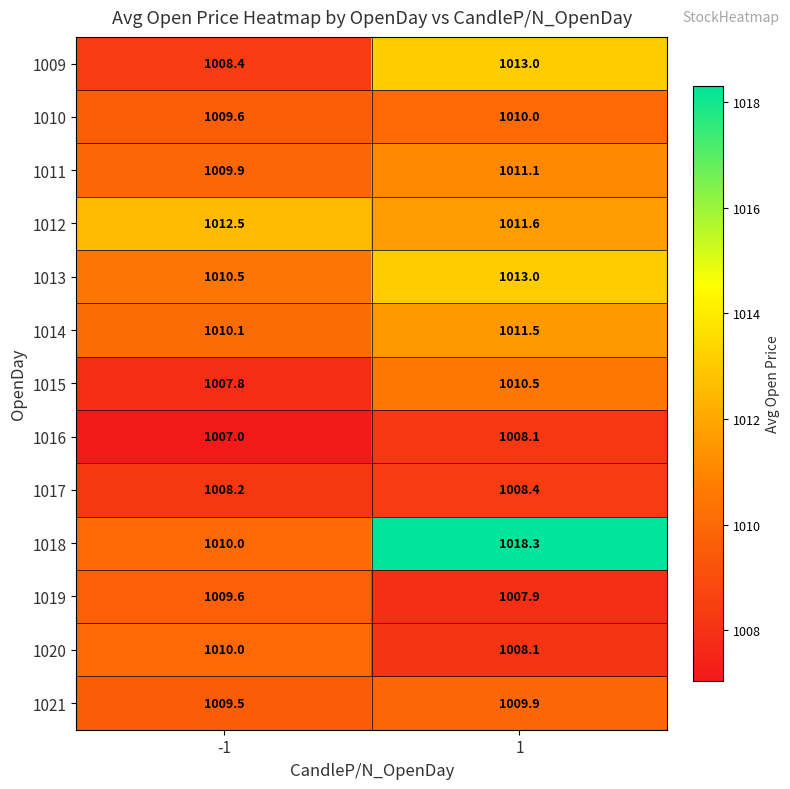

What is the smallest value displayed?

1007.0